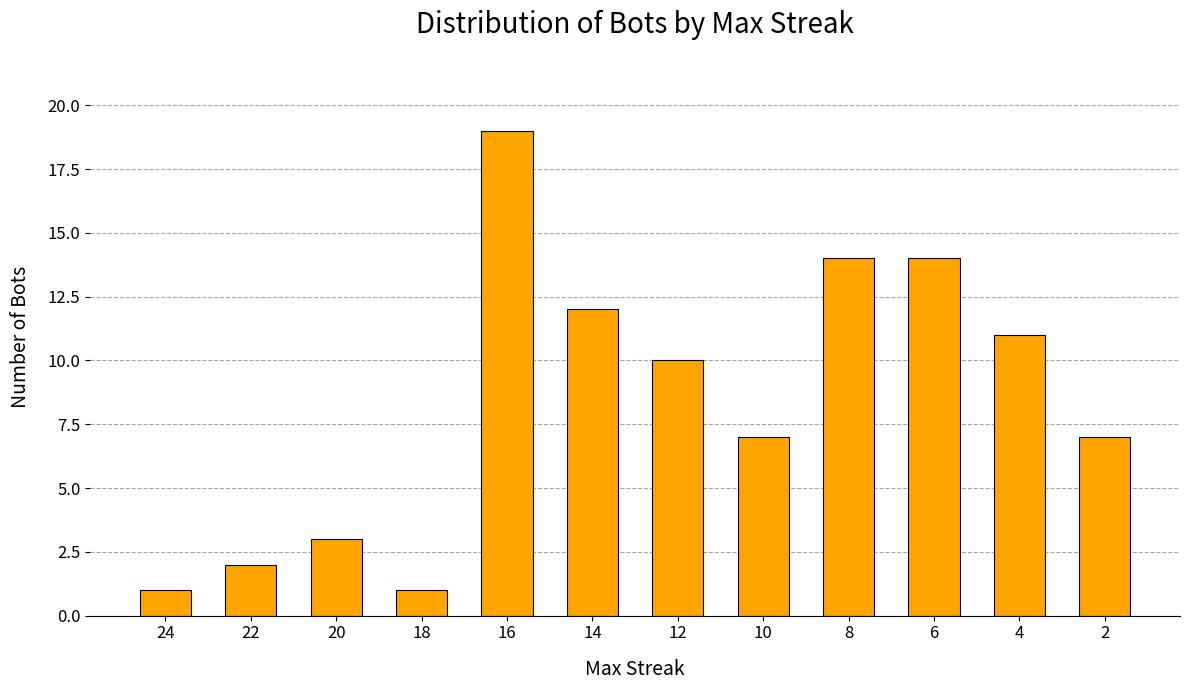

Reading left to right, extract all data points from this chart.

1	2	3	1	19	12	10	7	14	14	11	7